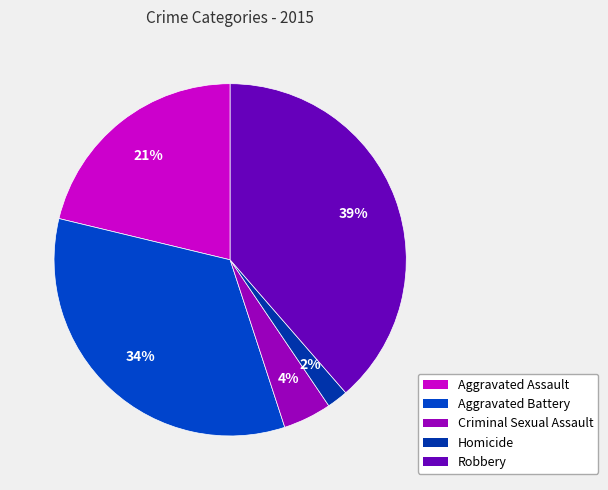

What is the largest slice in the pie chart?

Robbery